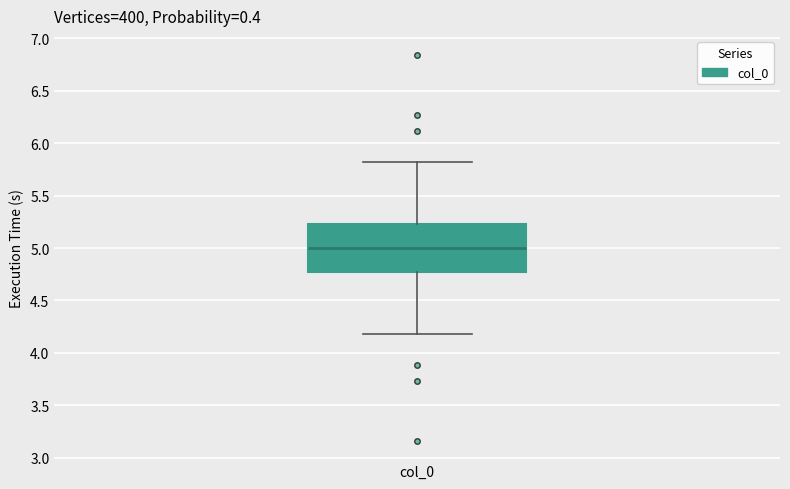

Where does the median line of the box for col_0 sit on the y-axis? The values are not printed on the chart, so give them approximately, as read against the axis.

5.00